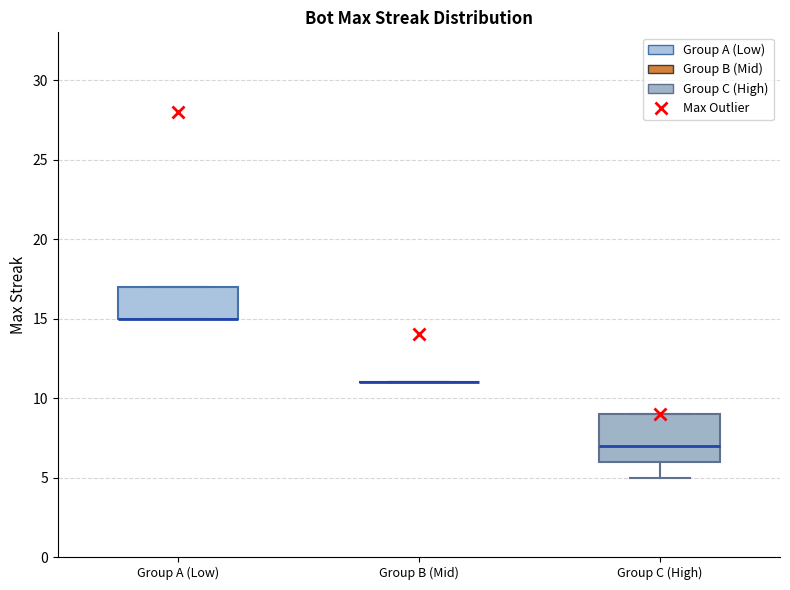

Reading left to right, transcribe this box plot: for each box, give where its median line is, the range the box spans, and where its two whiskers end, as read against the y-axis. The values are not printed on the chart, so give them approximately, as read against the axis.

Group A (Low): median 15 (drawn on the box's lower edge), box 15 to 17, whiskers 15 to 17
Group B (Mid): box collapsed to a line at 11, whiskers 11 to 11
Group C (High): median 7, box 6 to 9, whiskers 5 to 9